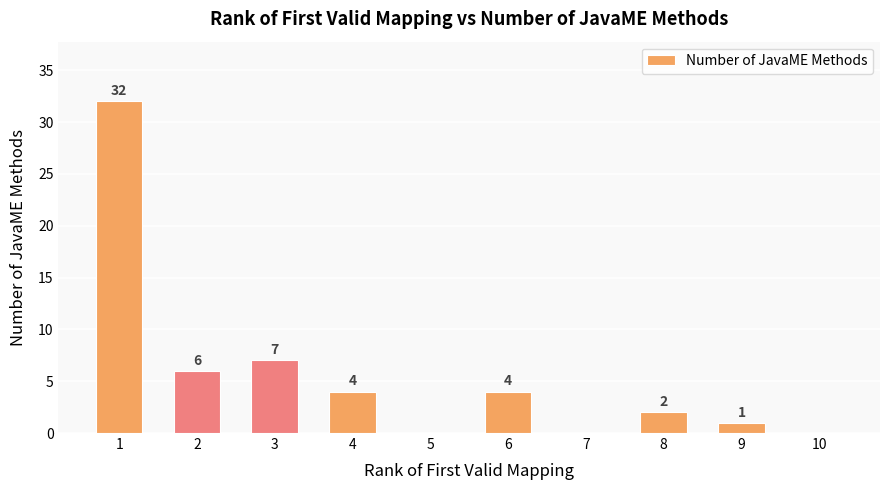

Between 7 and 1, which is larger?

1